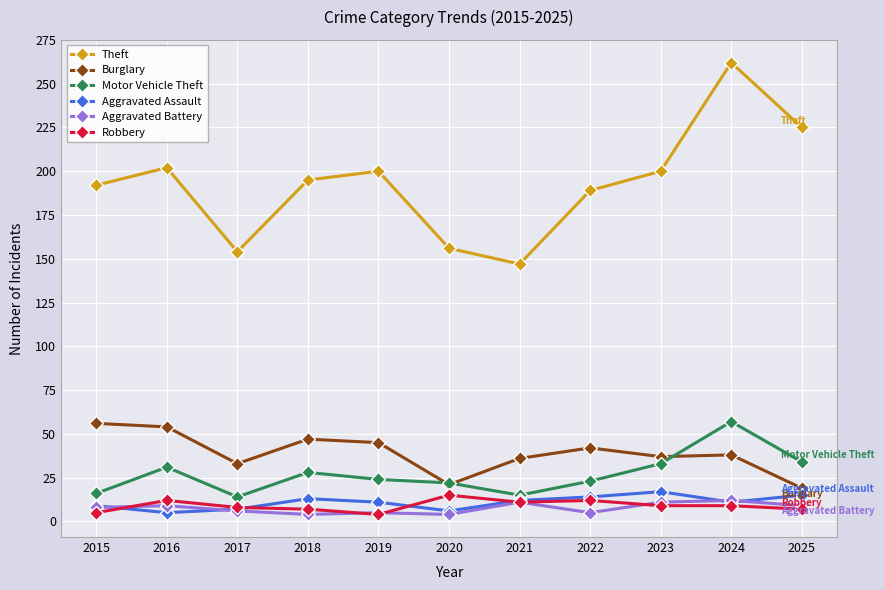

Between 2021 and 2023, which series saw the biggest shift?

Theft